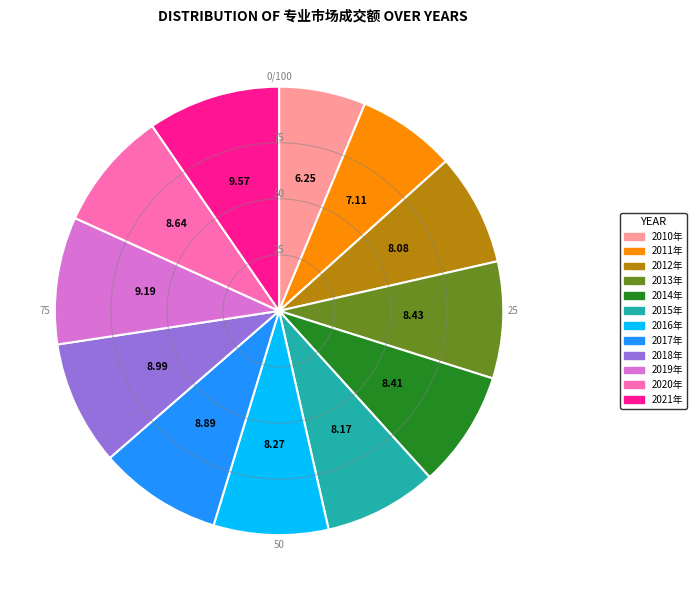

Do 2018年 and 2020年 together represent more than half of the pie?

No